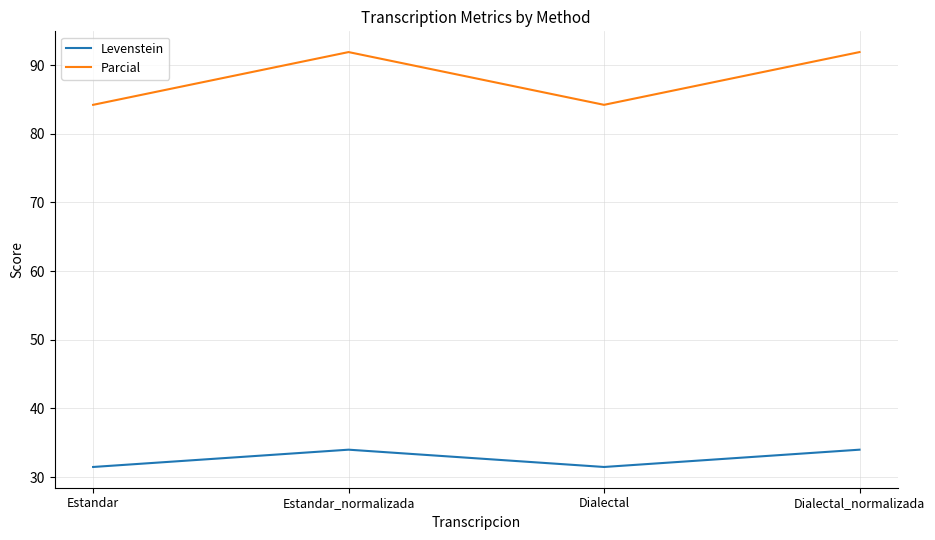

Where does the Parcial series first go above 91?

Estandar_normalizada